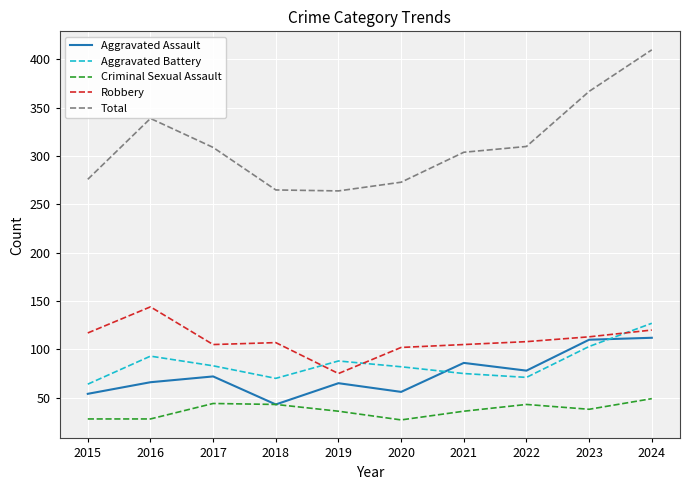

What is the total value across all series at 2020?

540